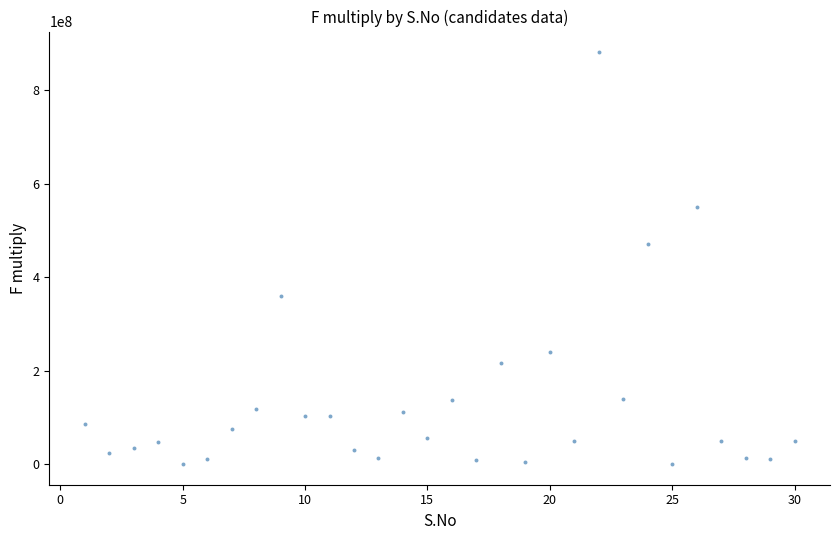

What is the range of Y values (max minus min)?

881100000